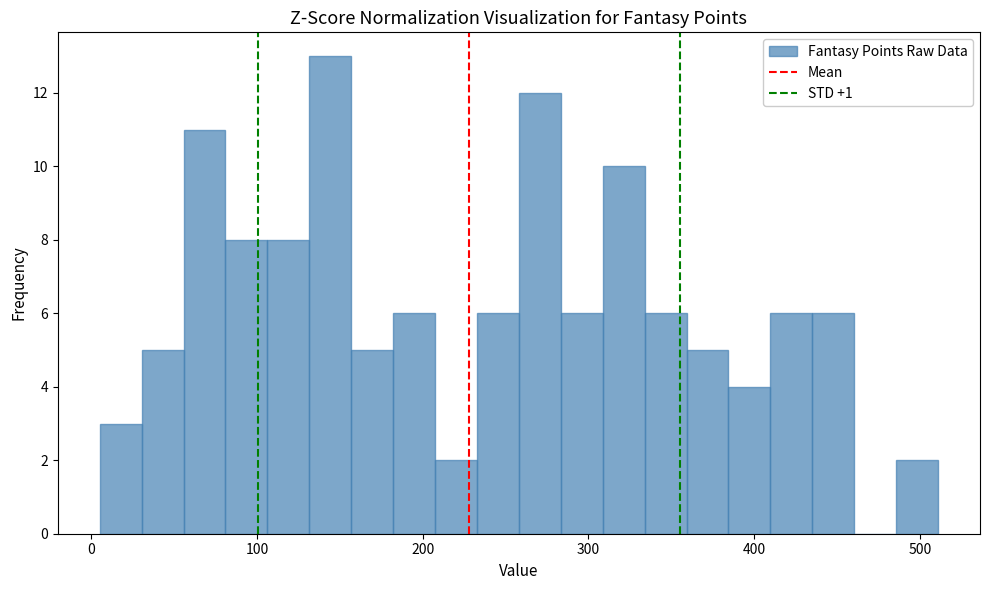

Read against the x-axis, roughly where is the centre of the tallest bar?

140